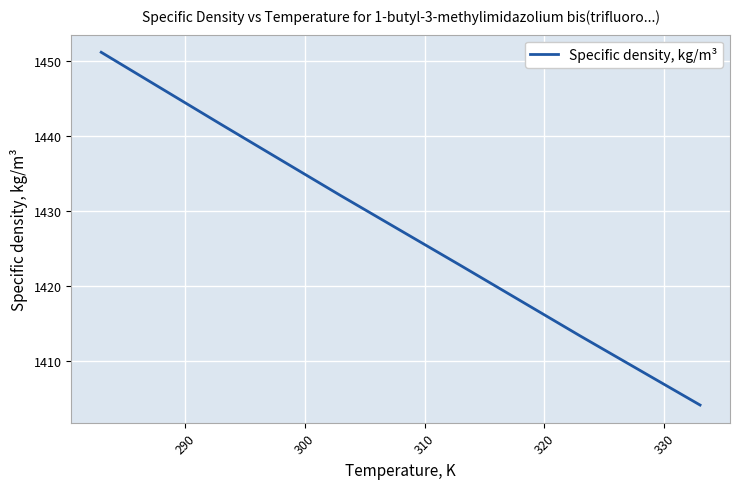

Does the chart have visible grid lines?

Yes